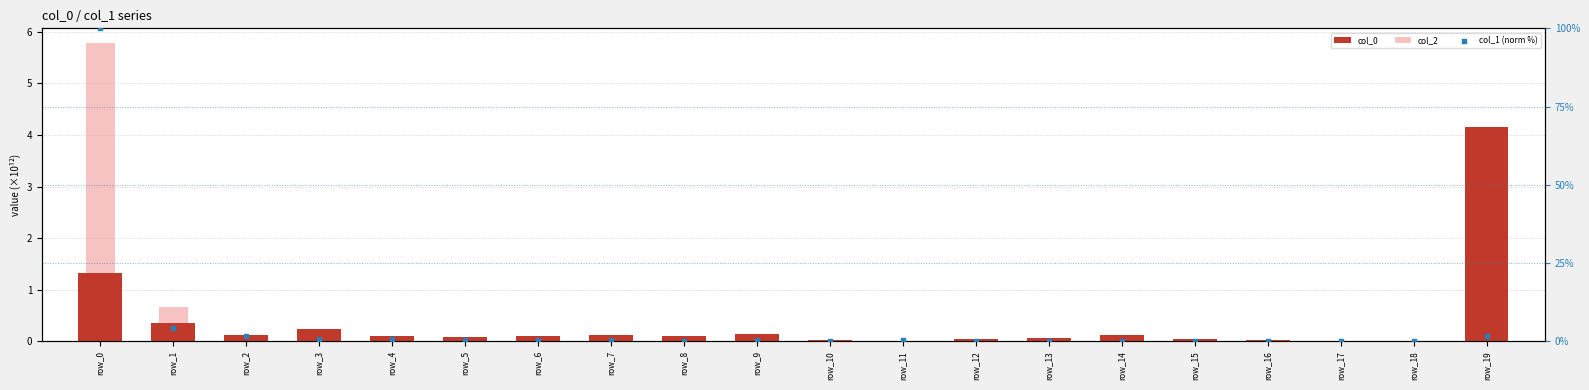

What is the total value across all series at row_12?

0.2